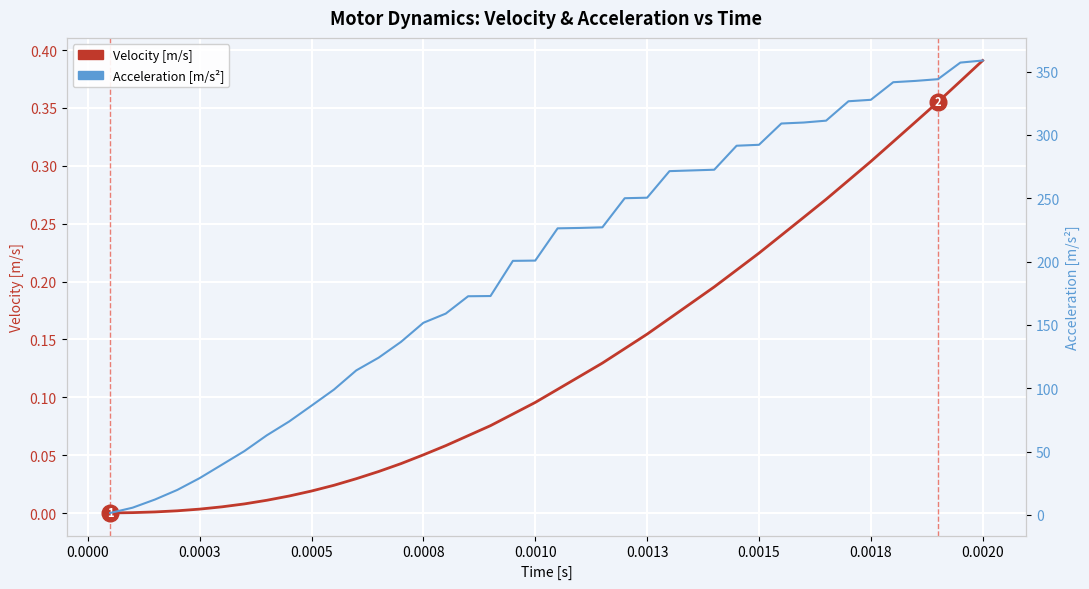

What is the value of the Velocity [m/s] point at the 26th from the left?

0.2